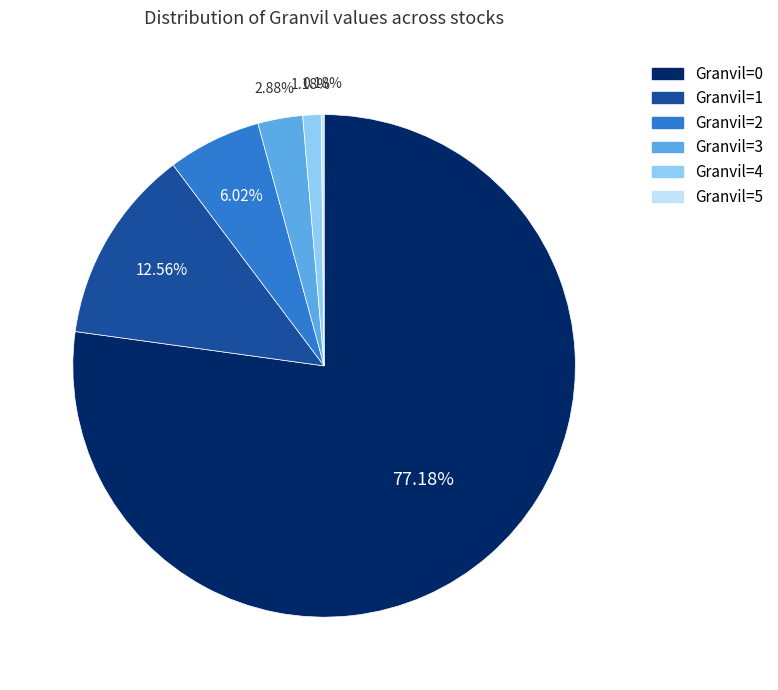

Is there a majority slice in this chart?

Yes